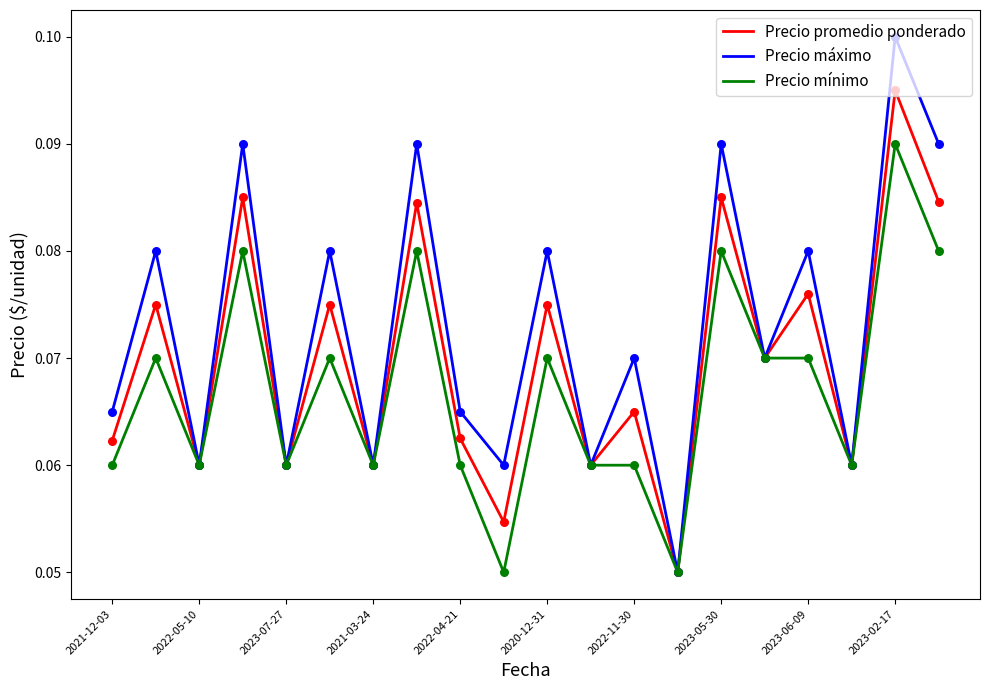

Which series has the largest range (max minus min)?

Precio máximo